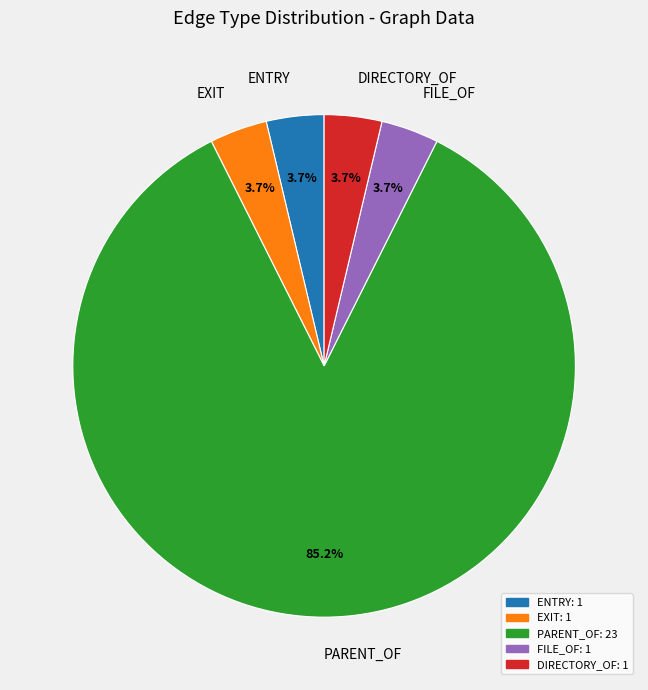

Combined, what portion of the pie is FILE_OF and DIRECTORY_OF?

7.4%